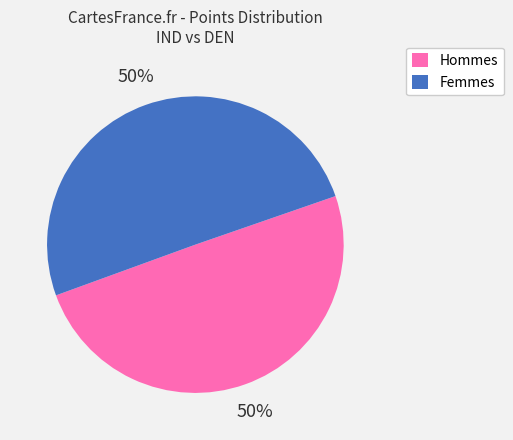

To the nearest percent, what is the combined percentage of Femmes and Hommes?

100%